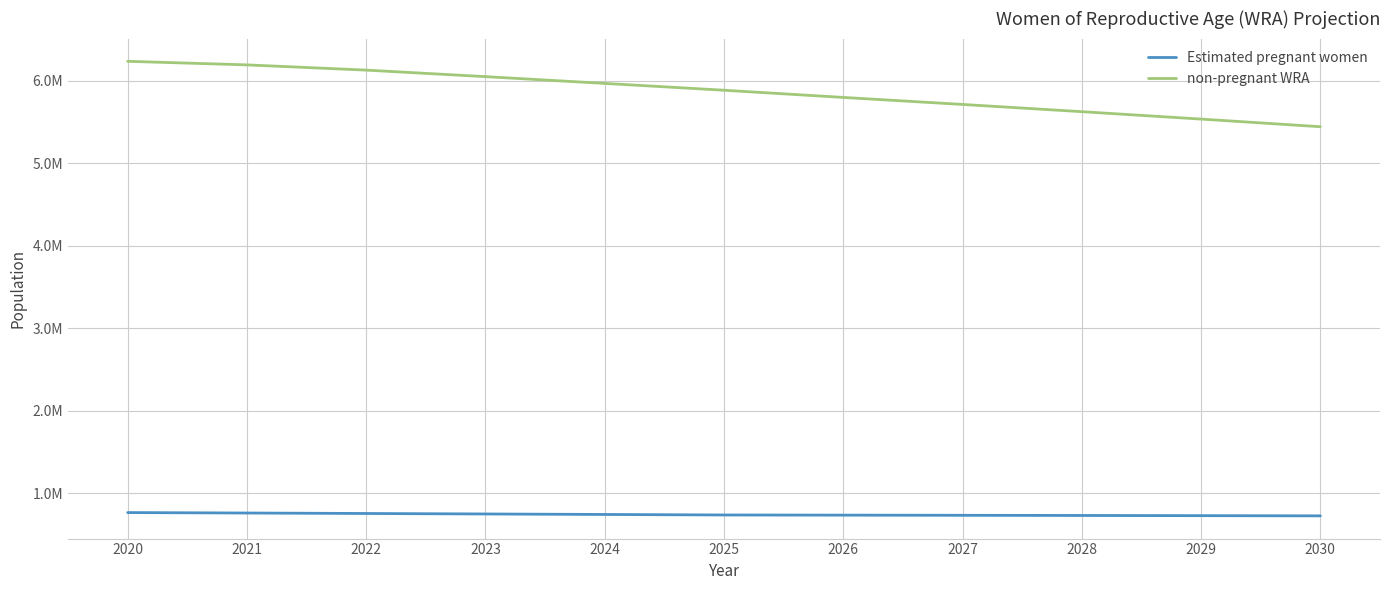

True or false: Estimated pregnant women and non-pregnant WRA cross at least once.

False